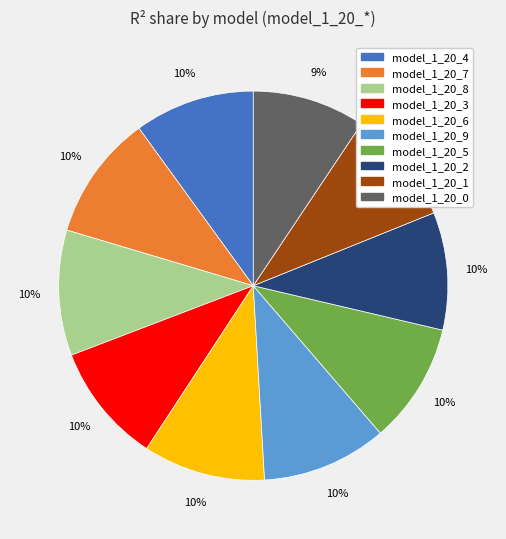

Does model_1_20_1 represent more than half of the total?

No